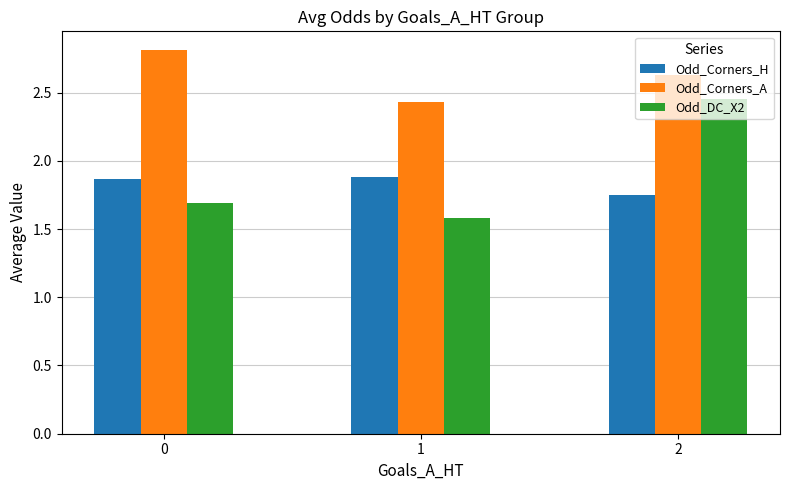

Which series has the largest total across all categories?

Odd_Corners_A